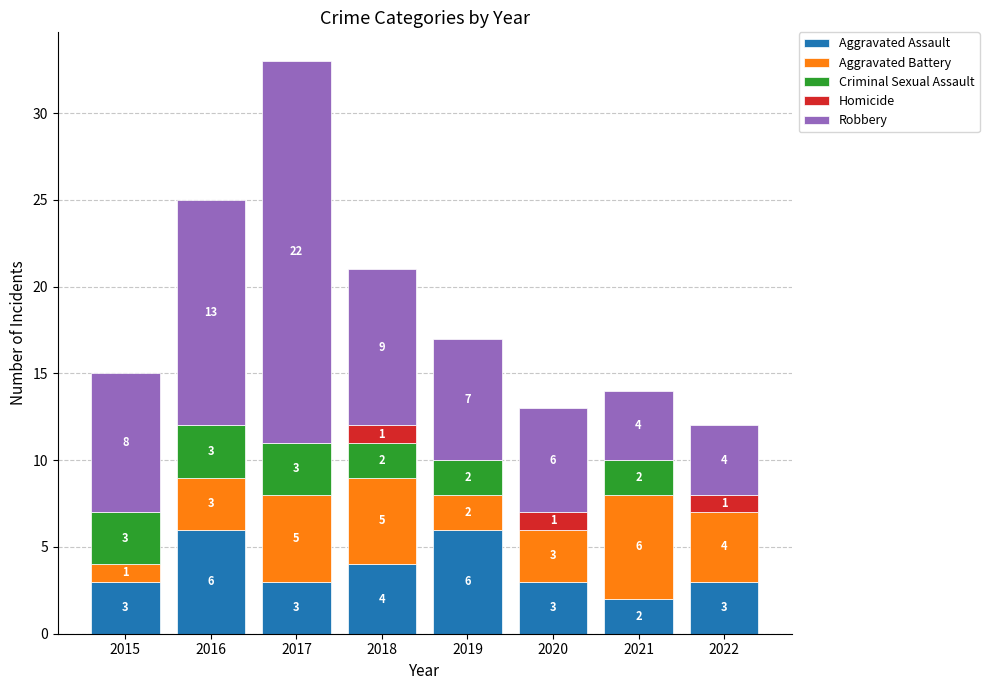

What is the highest value of the Aggravated Assault series?

6